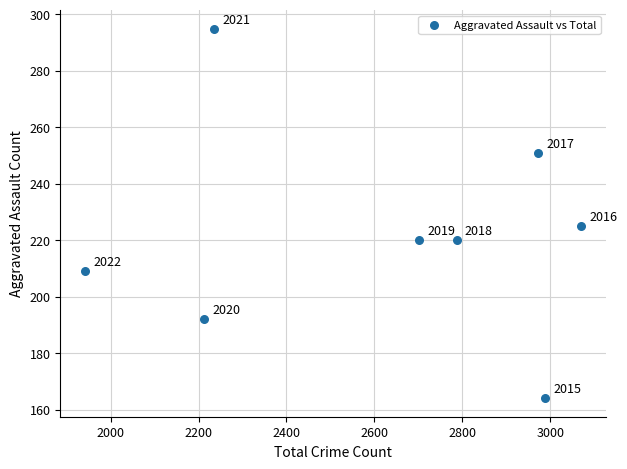

What is the average Y value?

222